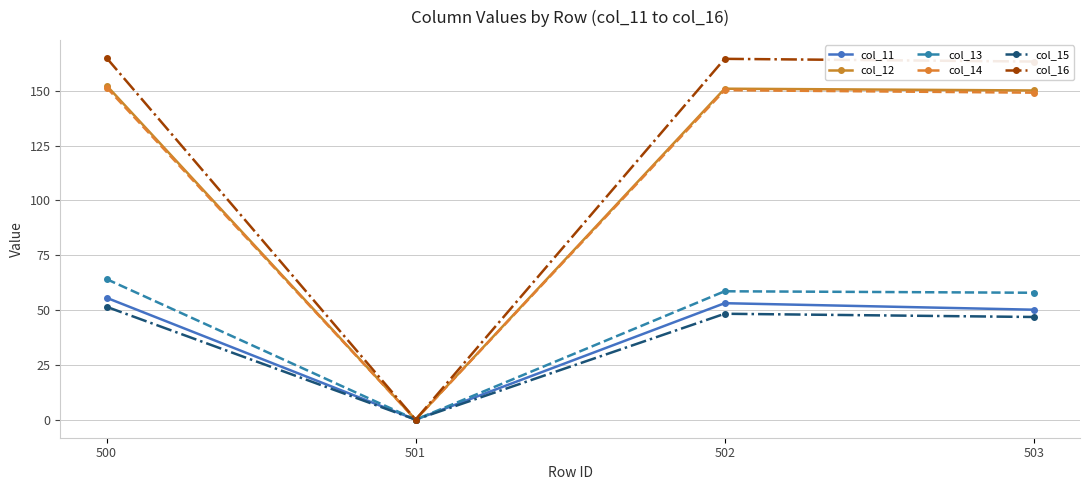

What is the difference between the col_16 values at 502 and 503?

1.2